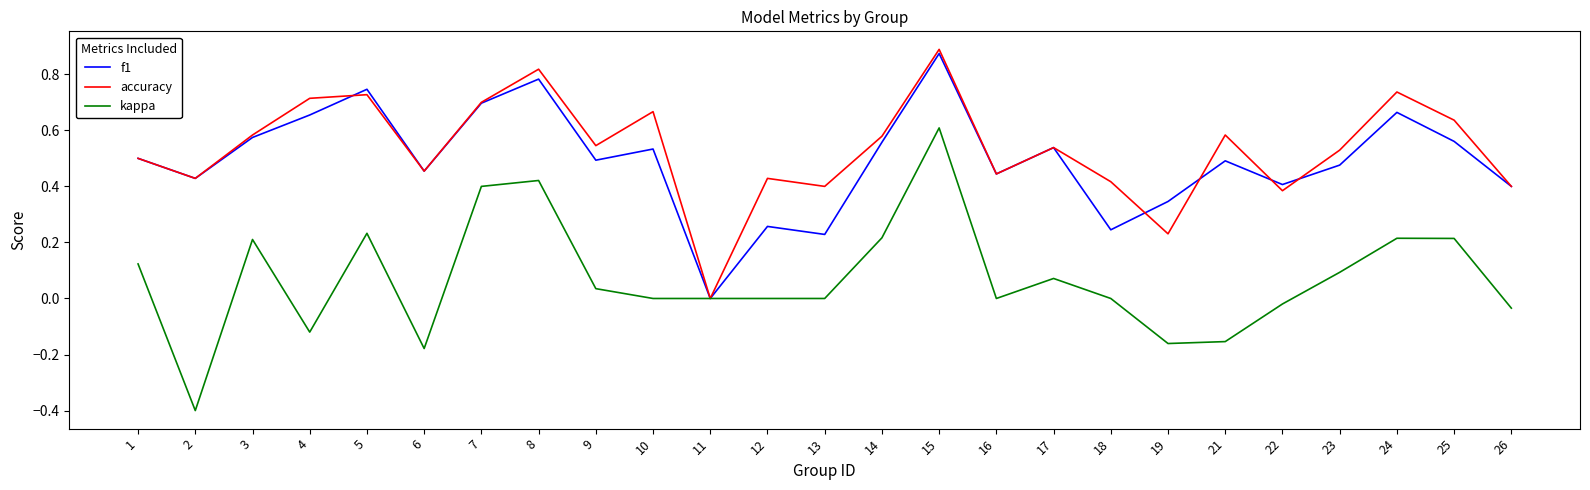

Is the value of accuracy at 12 greater than the value of kappa at 25?

Yes